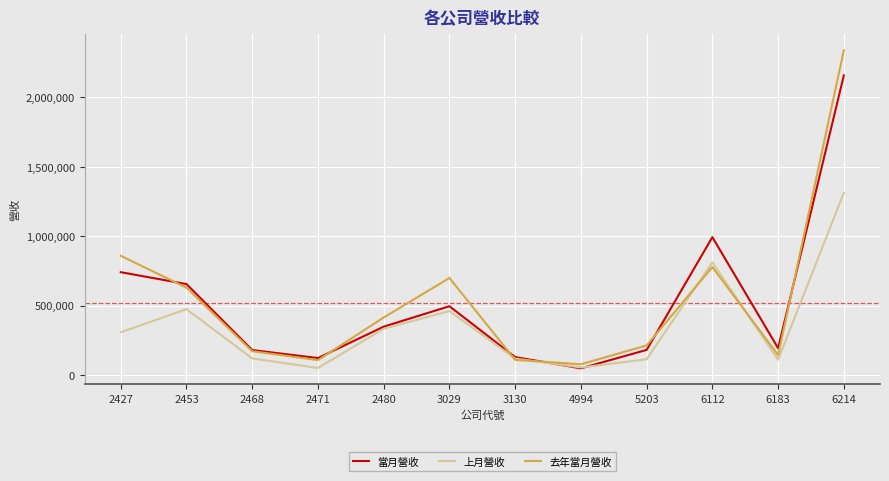

What is the difference between the 上月營收 values at 4994 and 3130?

64360